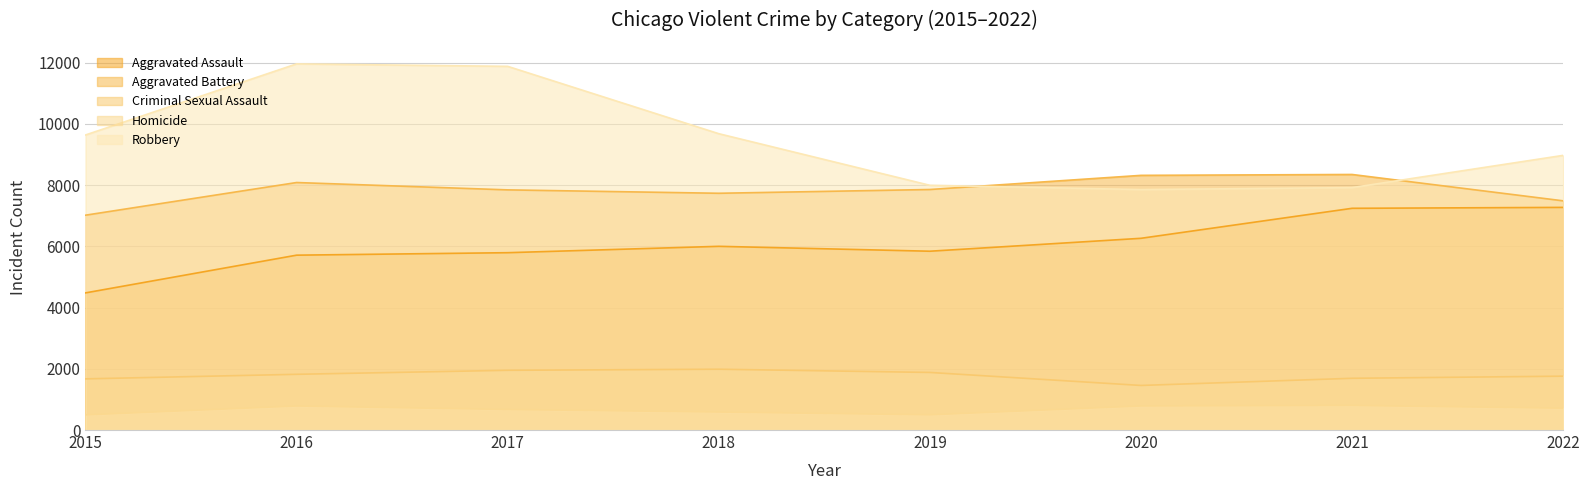

What is the difference between the second highest and second lowest values in the Criminal Sexual Assault series?

280